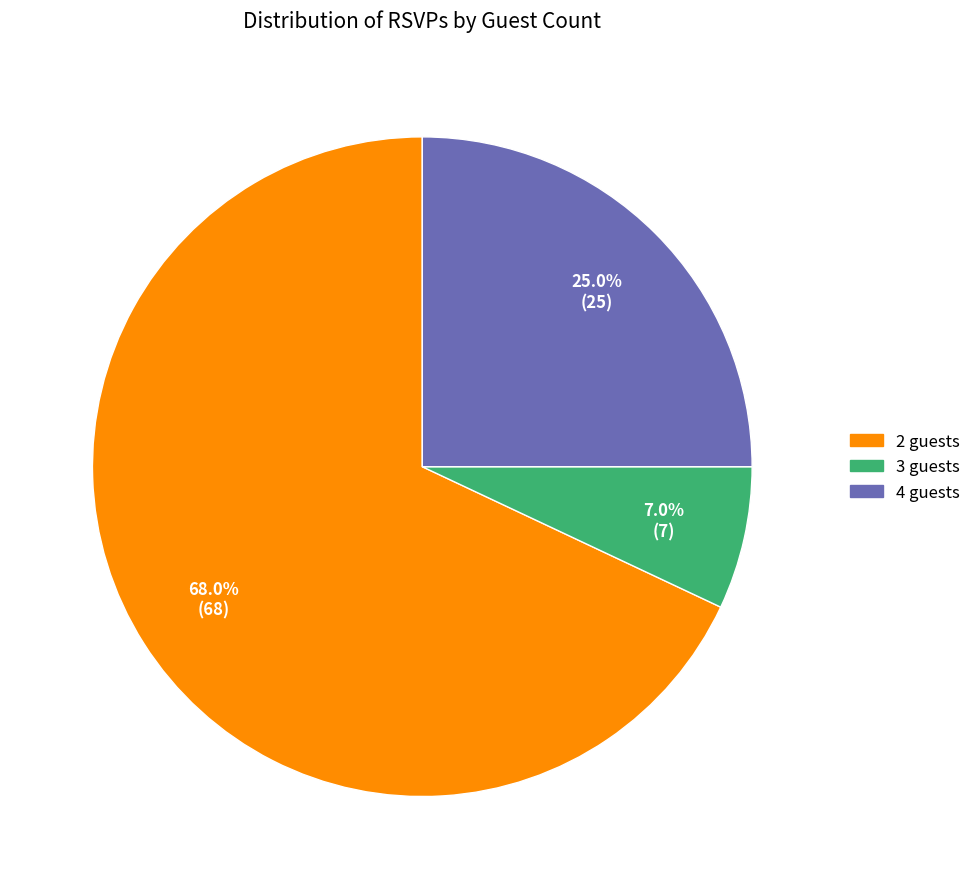

What is the total percentage of 4 and 3?

32.0%